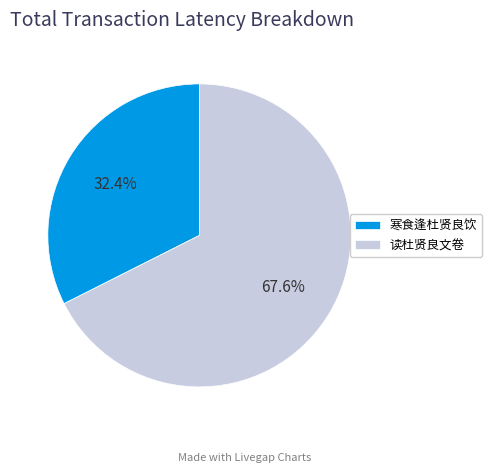

How many slices are in this pie chart?

2